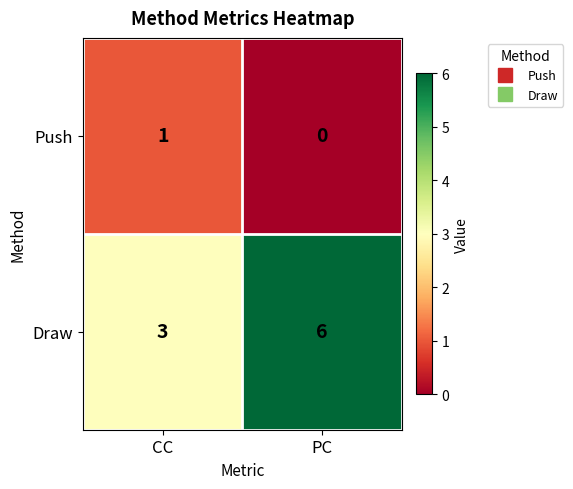

Is it true that Draw equals 6 at PC?

True